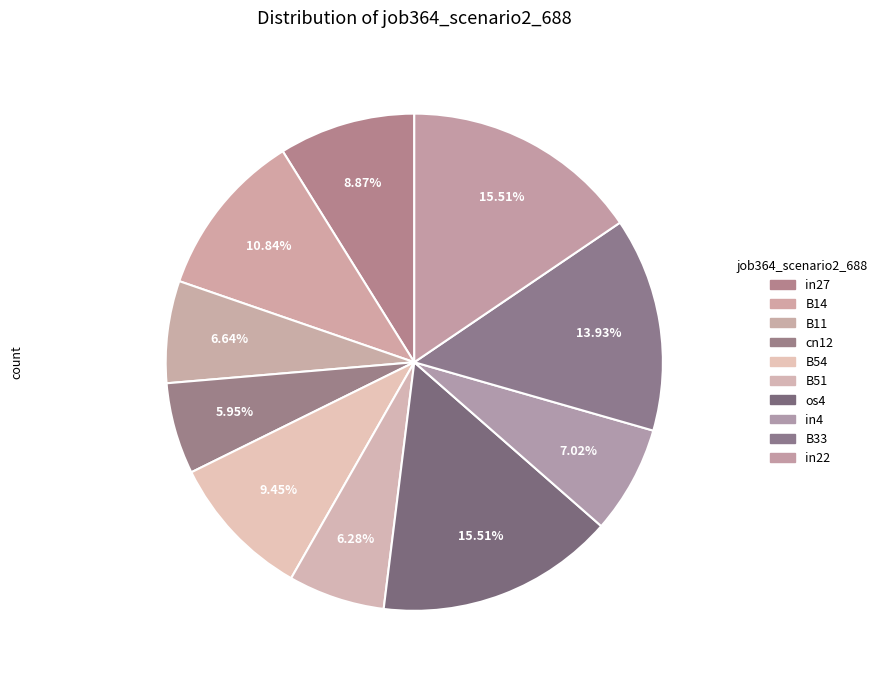

To the nearest percent, what is the combined percentage of cn12 and B51?

12%